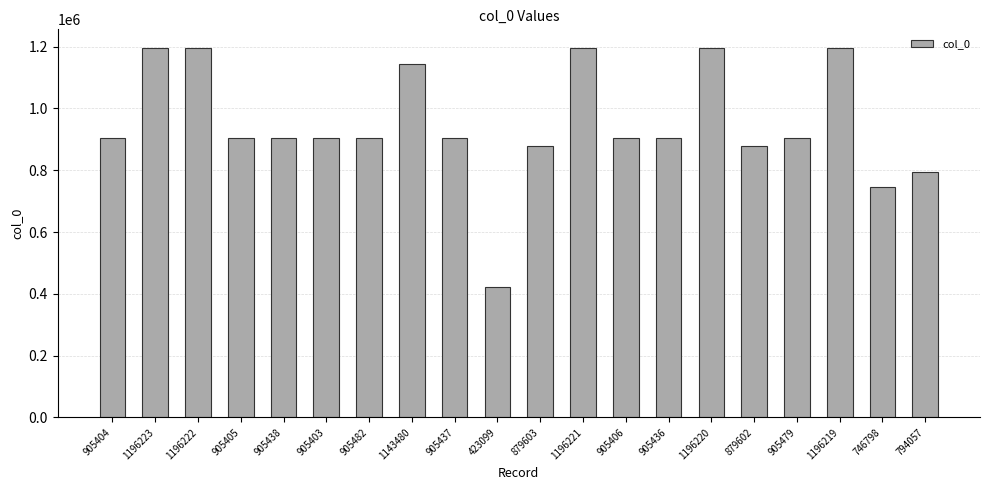

How many series are shown in this chart?

1